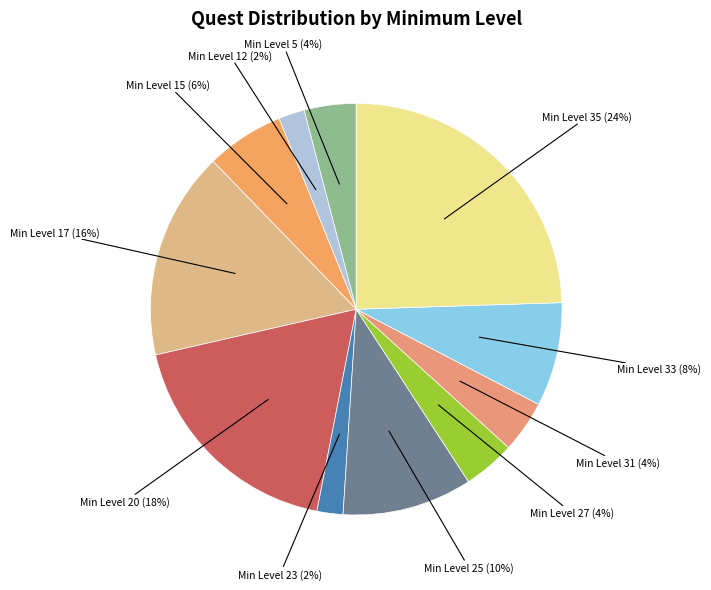

Combined, do Min Level 23 (2%) and Min Level 15 (6%) account for over 50%?

No